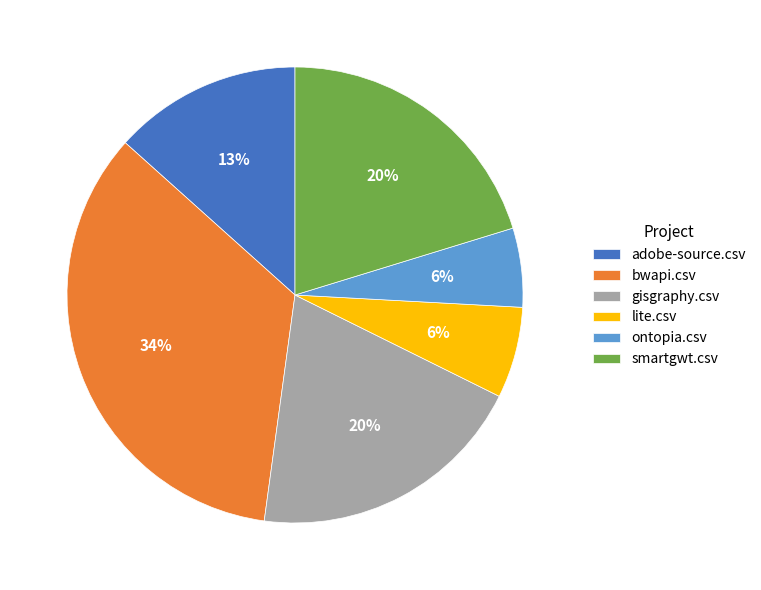

How many segments does this pie chart have?

6